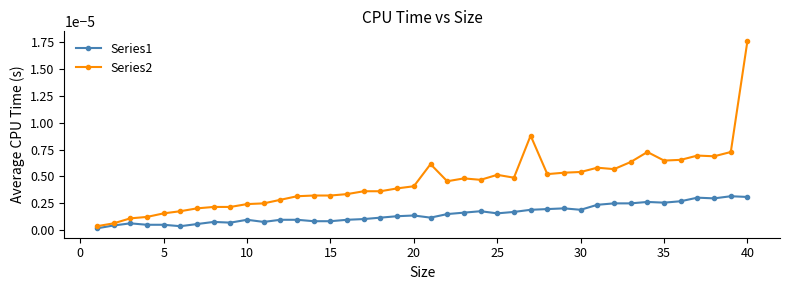

What are all the series names shown in the legend?

Series1, Series2